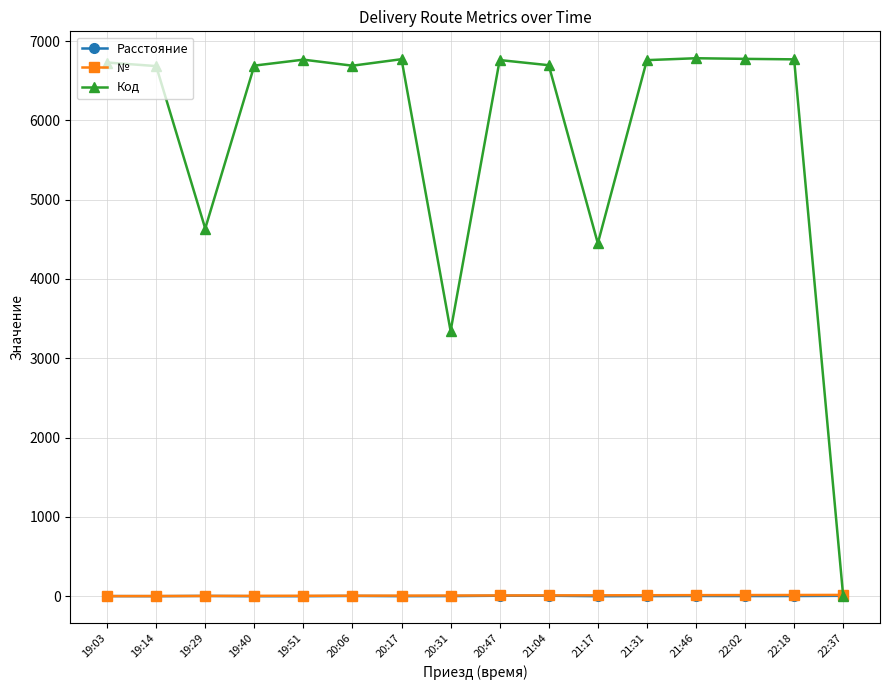

Between 22:02 and 22:37, which series saw the biggest shift?

Код